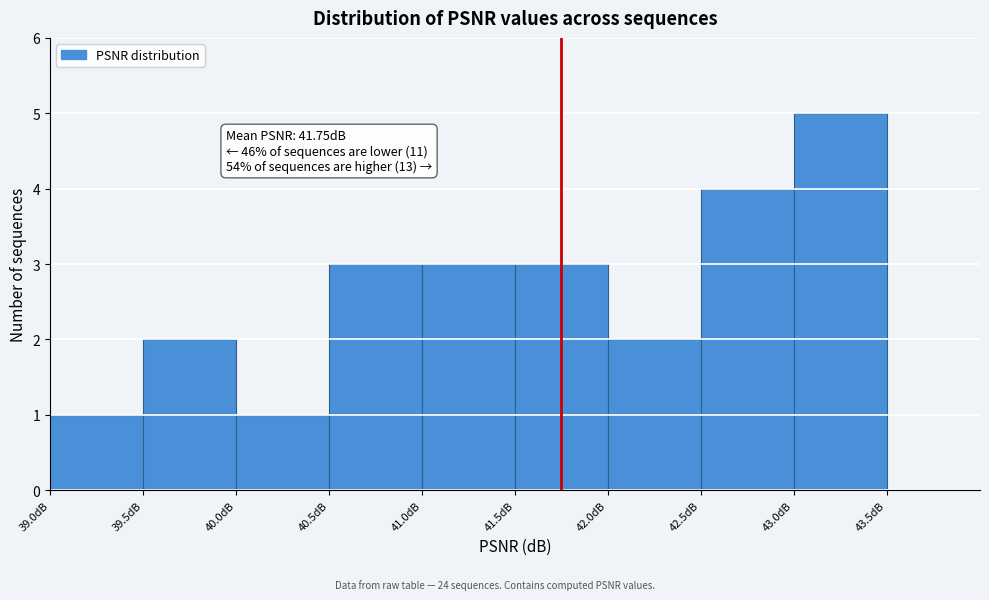

Which range on the x-axis has the tallest bar?

43.0 to 43.5